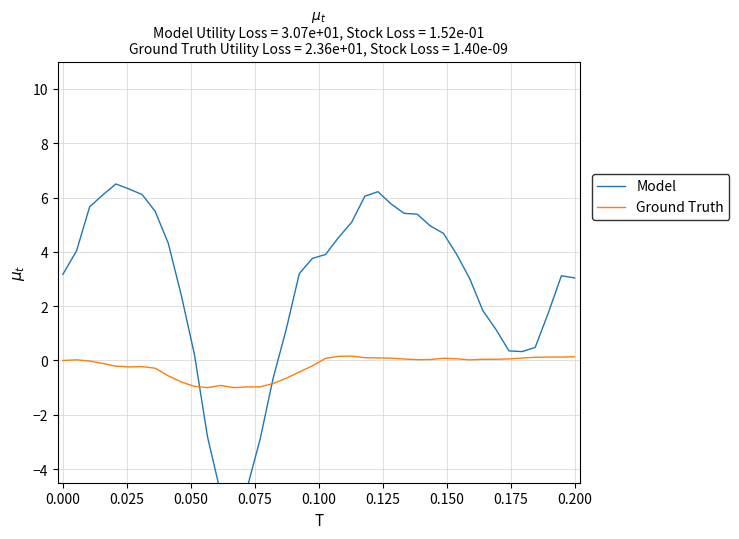

What is the difference between the highest and lowest values at 0.000?

3.2